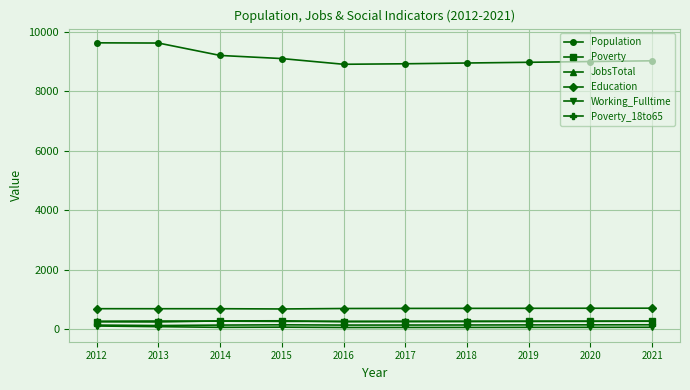

Which series has the widest spread of values?

Population